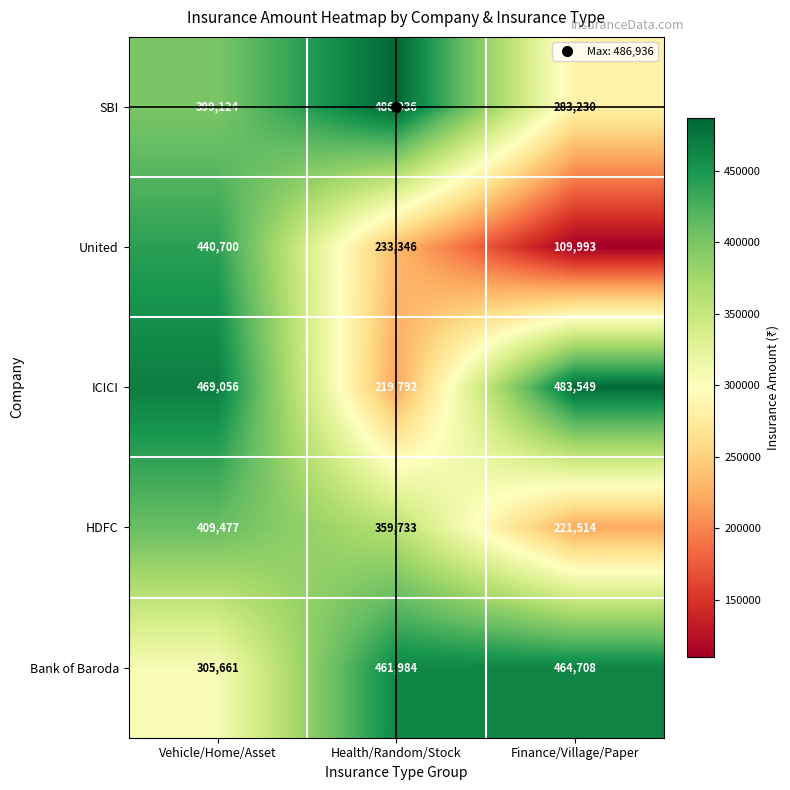

Read the Bank of Baroda value at Vehicle/Home/Asset, to the nearest 50.

305650